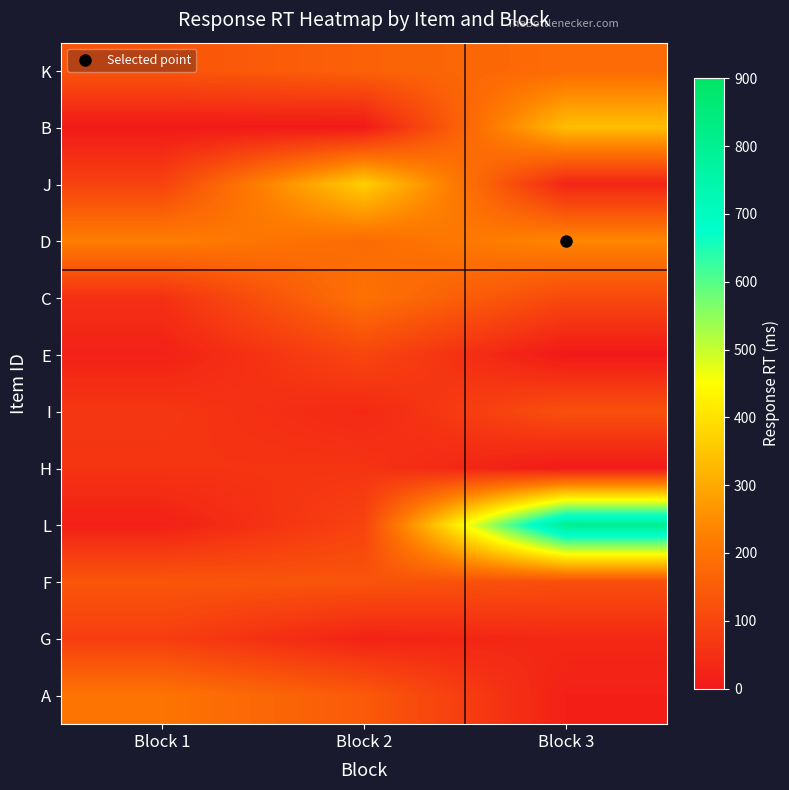

How many series are shown in this chart?

12